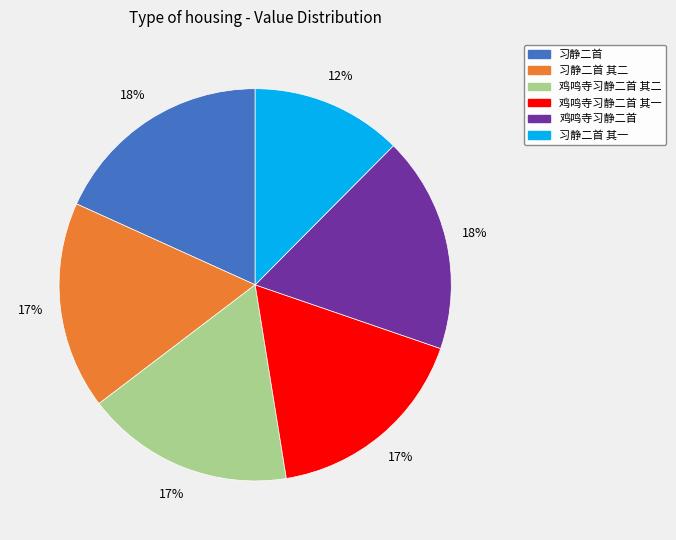

How many slices are in this pie chart?

6